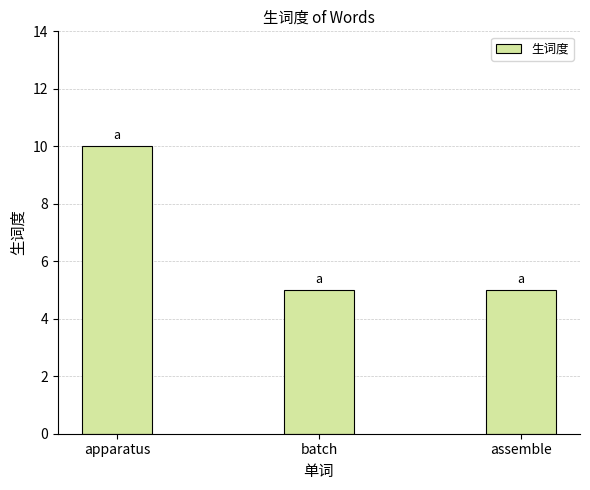

What value does the data have at apparatus?

10